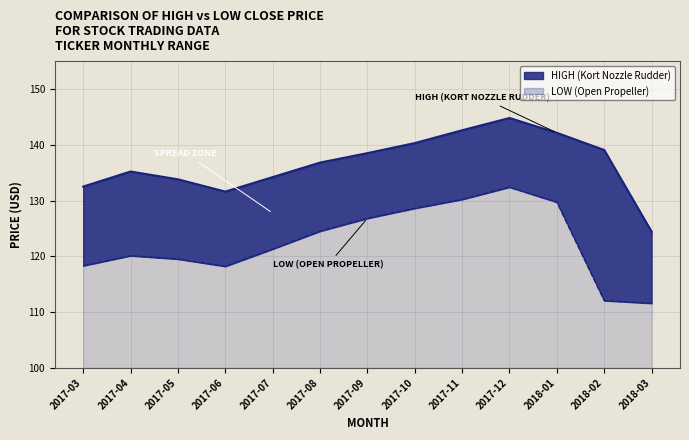

Which series changed the most between 2017-08 and 2017-12?

high